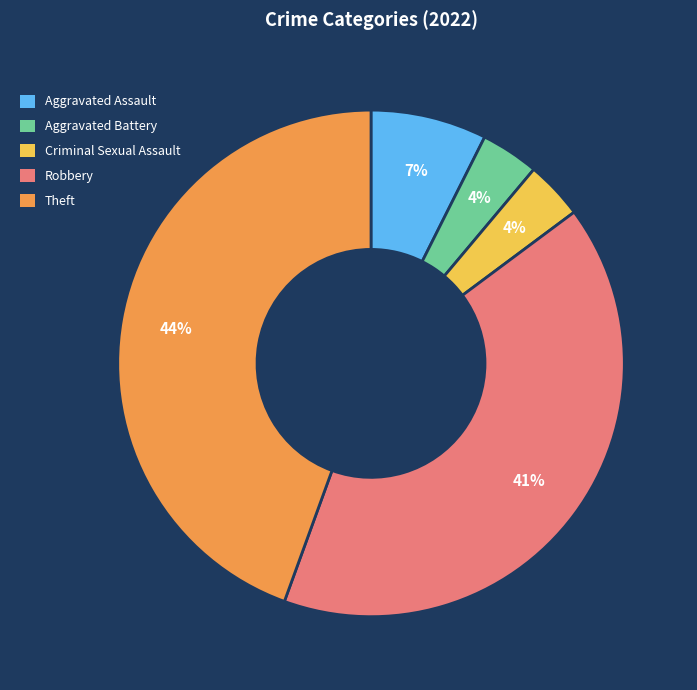

What is the largest slice in the pie chart?

Theft